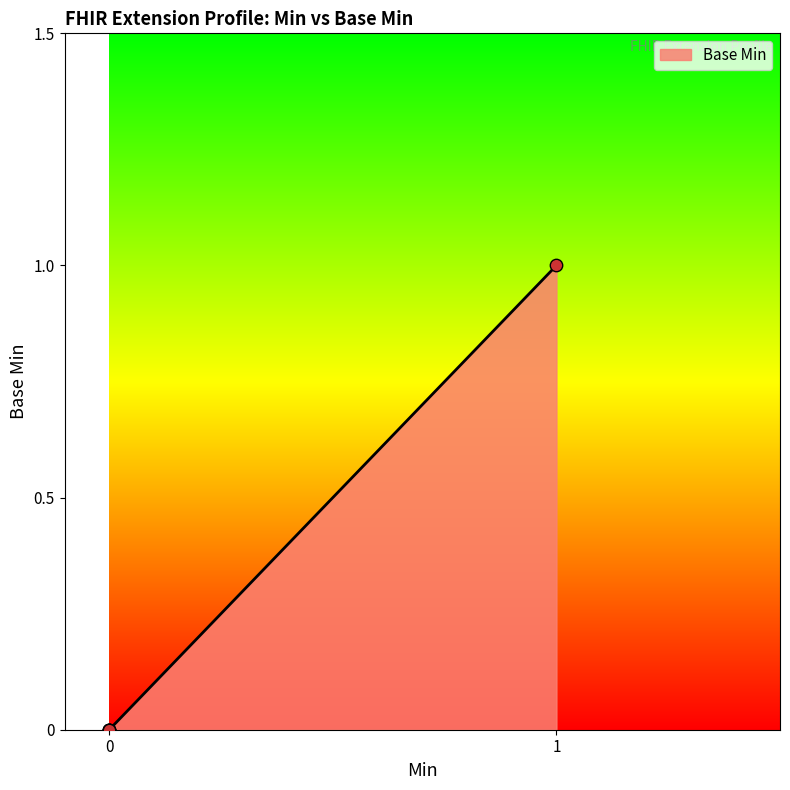

Which has a higher value, 1 or 0?

1